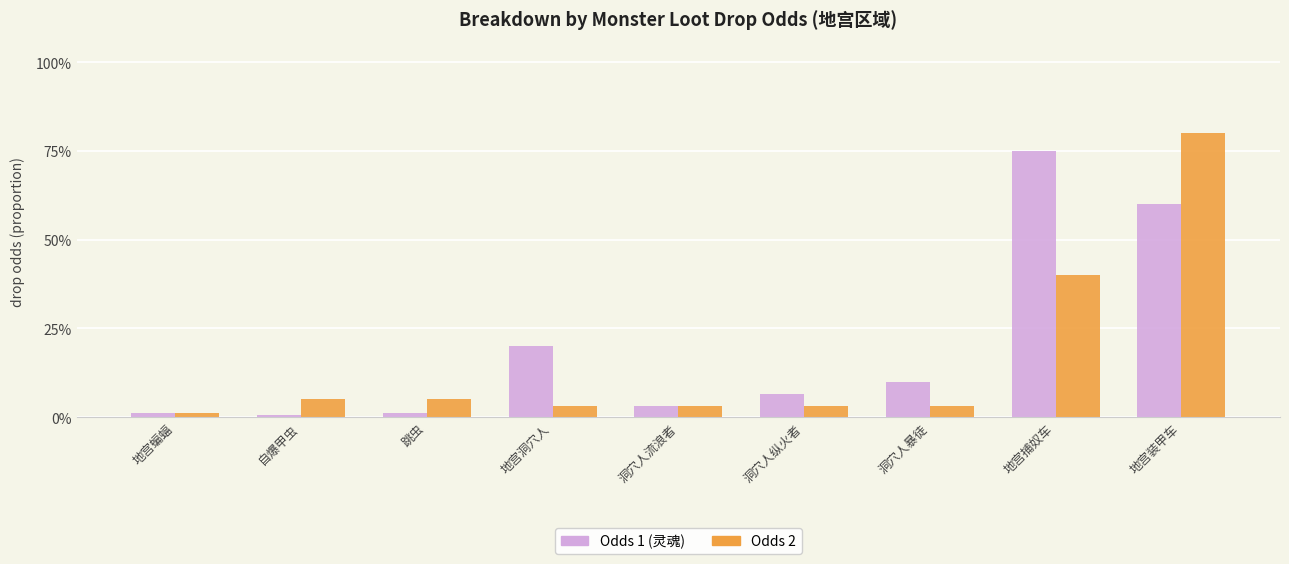

Which series has the largest range (max minus min)?

Odds 2